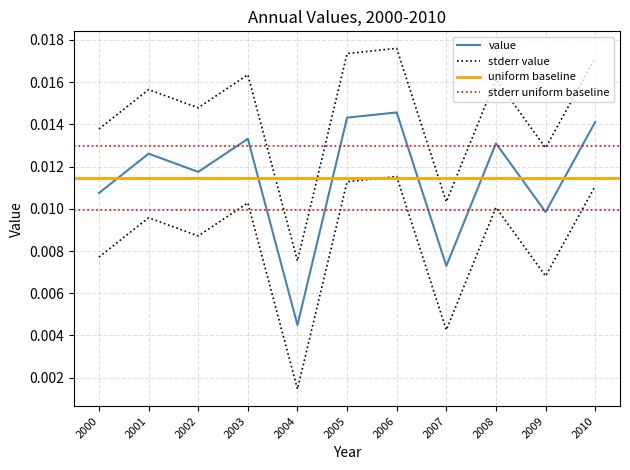

Does the chart display data point markers on the line(s)?

No